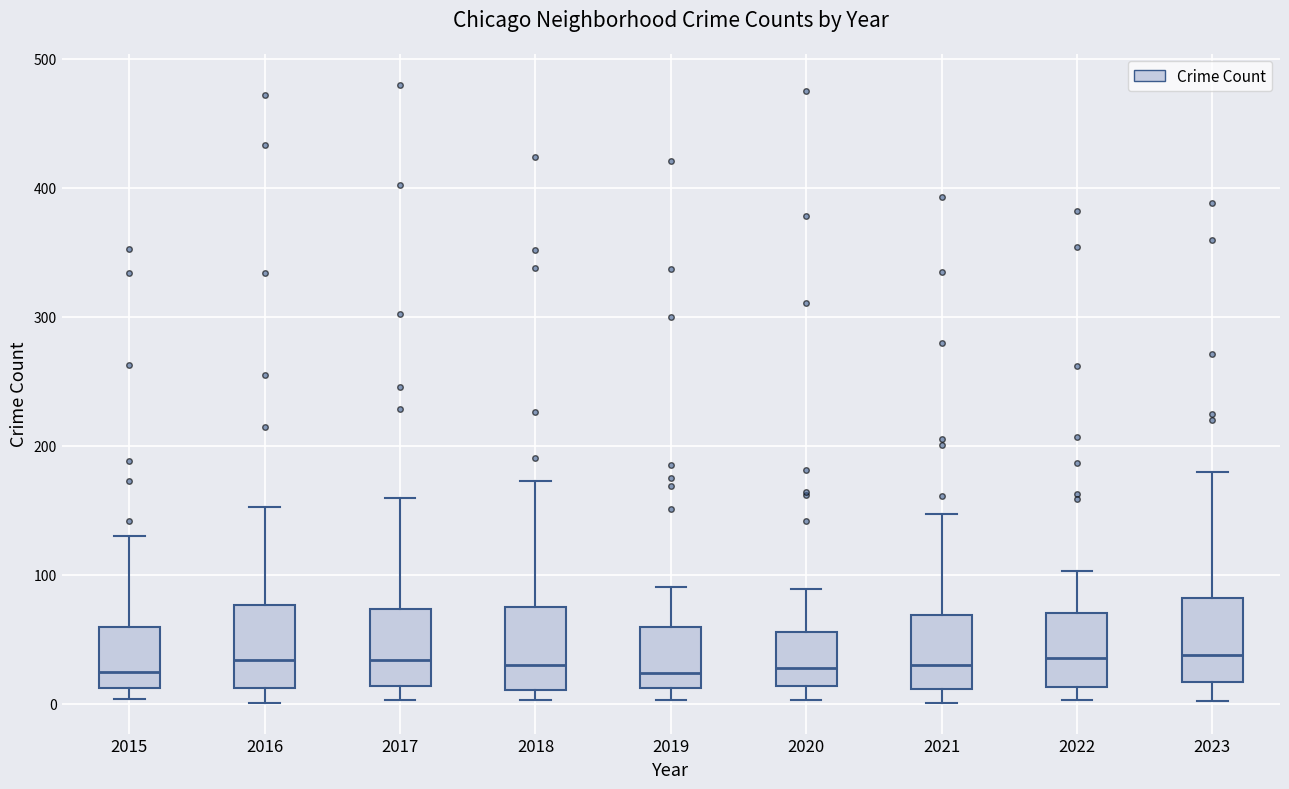

Reading left to right, transcribe this box plot: for each box, give where its median line is, the range the box spans, and where its two whiskers end, as read against the y-axis. The values are not printed on the chart, so give them approximately, as read against the axis.

2015: median 20, box 10 to 60, whiskers 0 to 130
2016: median 30, box 10 to 80, whiskers 0 to 150
2017: median 30, box 10 to 70, whiskers 0 to 160
2018: median 30, box 10 to 80, whiskers 0 to 170
2019: median 20, box 10 to 60, whiskers 0 to 90
2020: median 30, box 10 to 60, whiskers 0 to 90
2021: median 30, box 10 to 70, whiskers 0 to 150
2022: median 40, box 10 to 70, whiskers 0 to 100
2023: median 40, box 20 to 80, whiskers 0 to 180